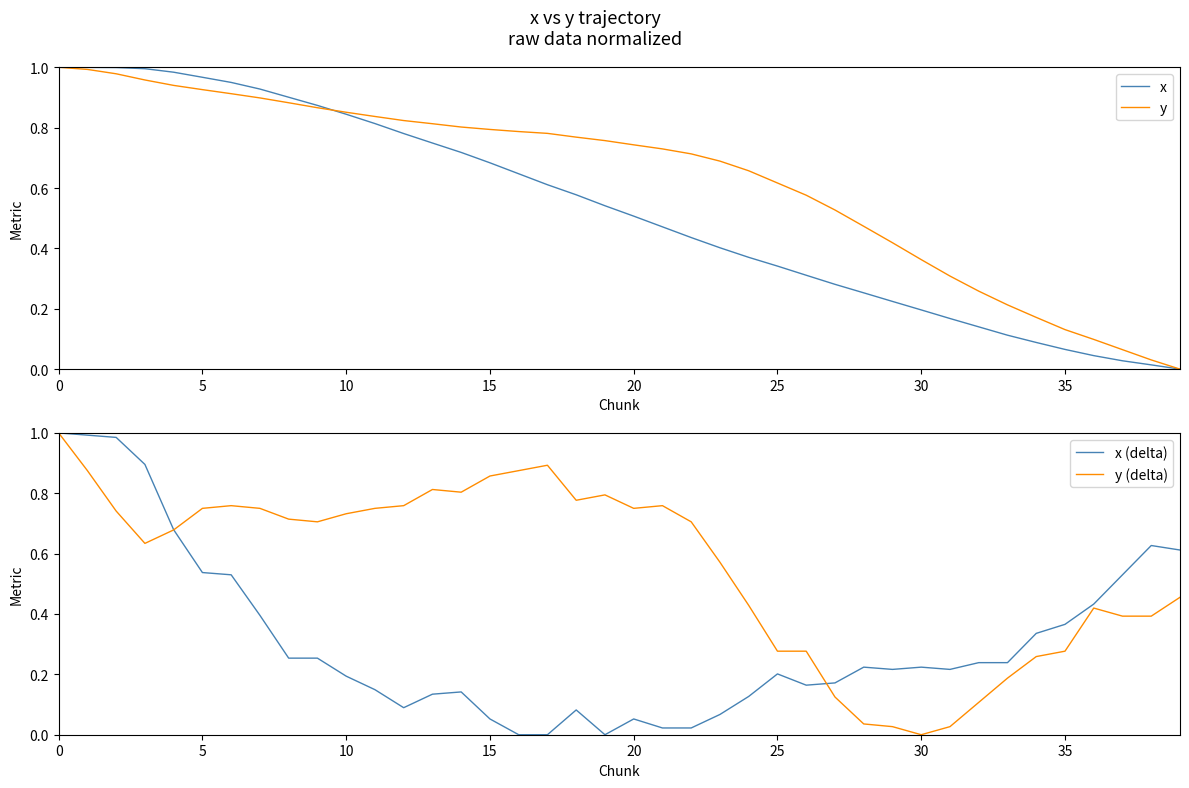

Which series has the largest range (max minus min)?

x